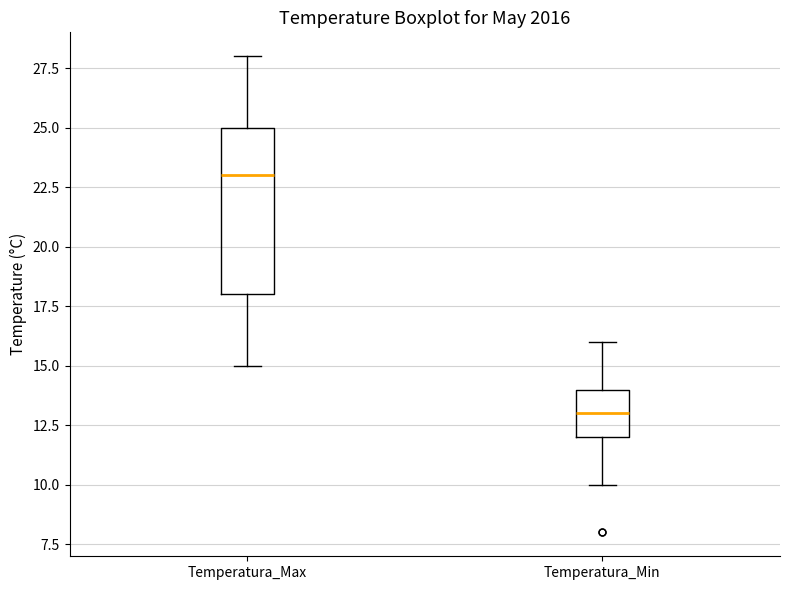

Which box's median line is the highest?

Temperatura_Max